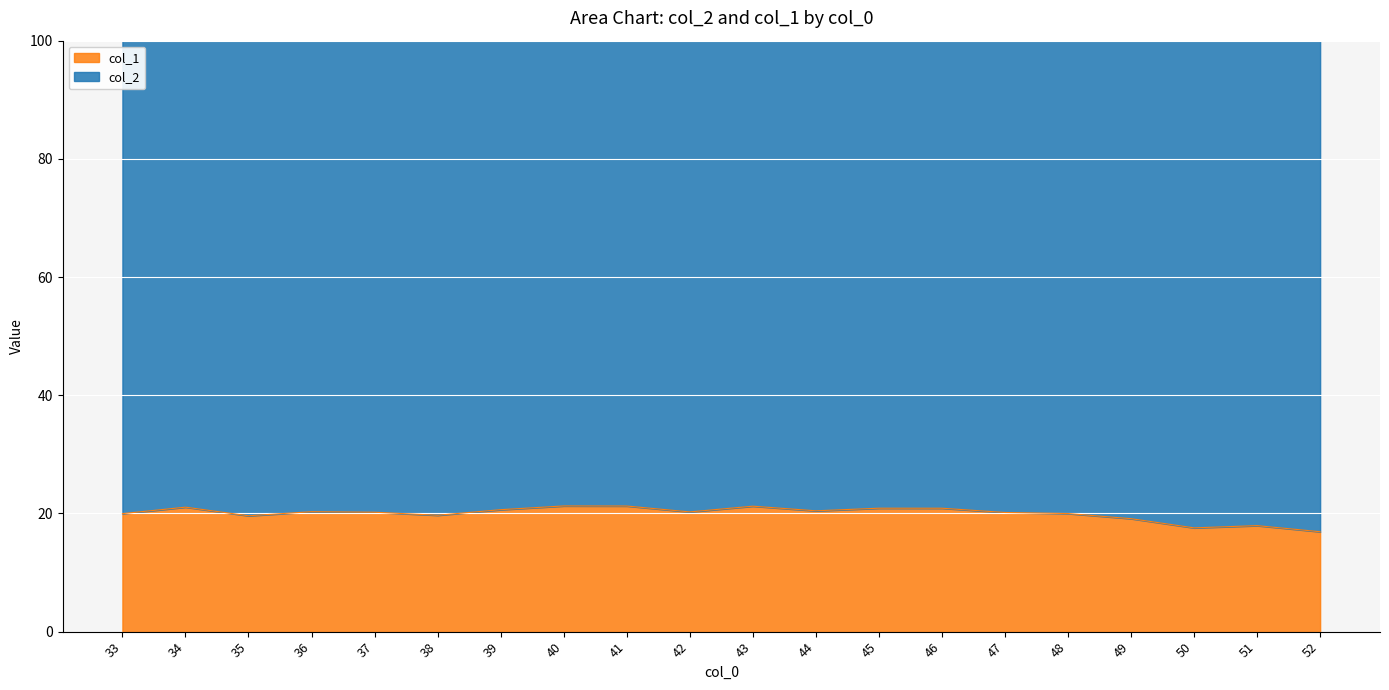

Where is the data nearest to the value 19?

49